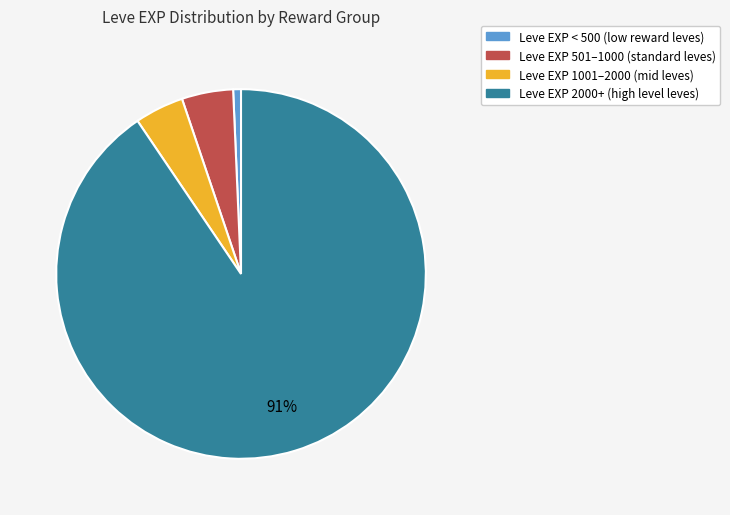

To the nearest percent, what is the average slice percentage?

25%